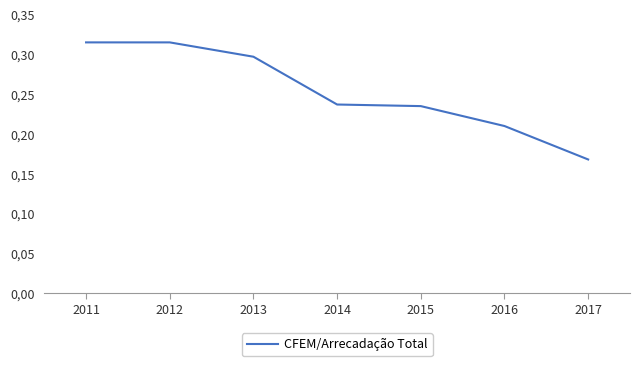

Does the chart display data point markers on the line(s)?

No